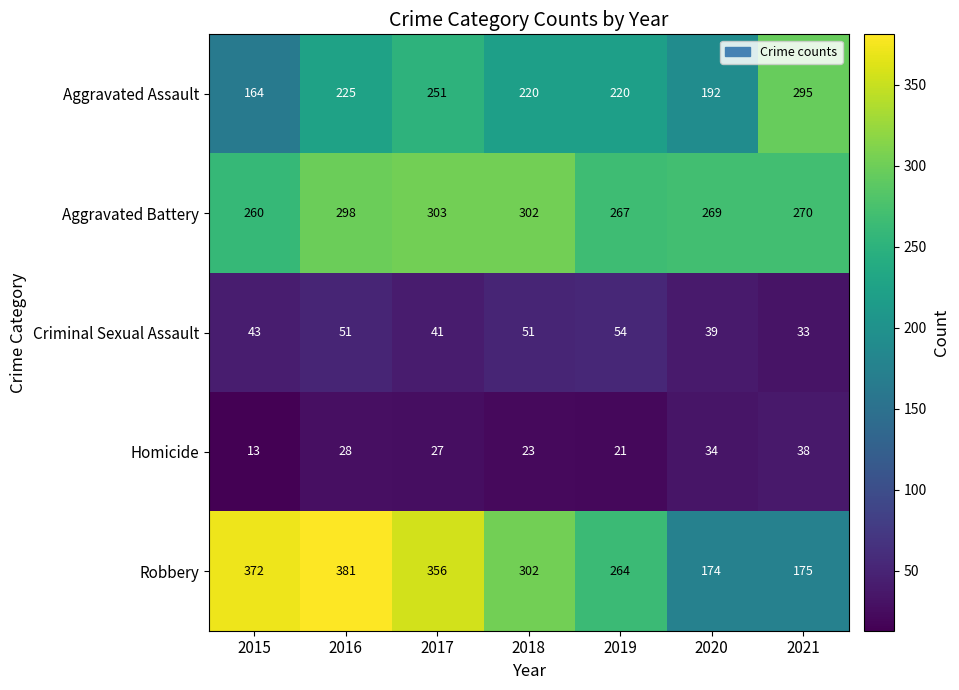

What is the maximum value shown in the chart?

381